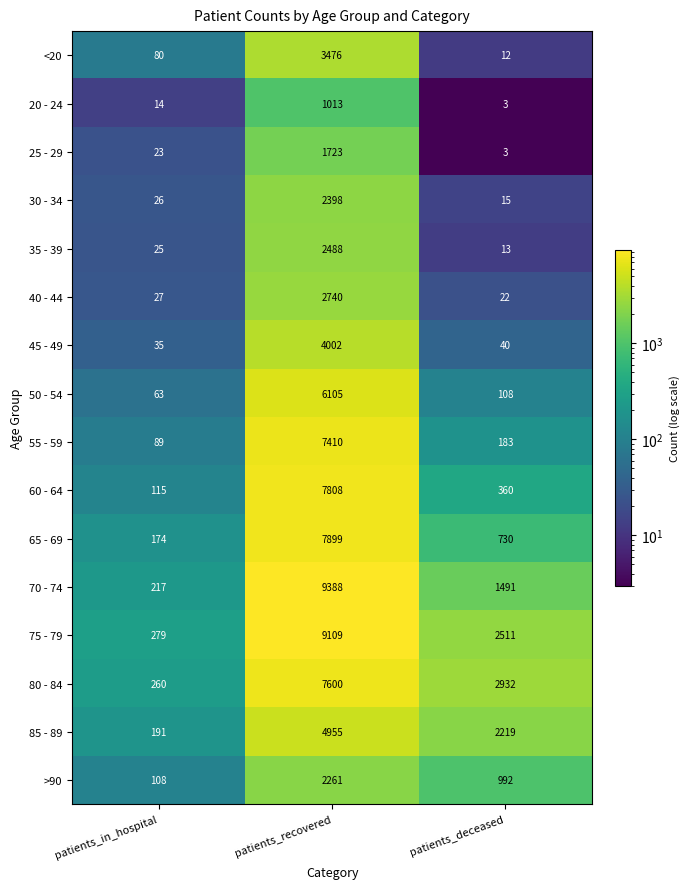

How many series are shown in this chart?

16